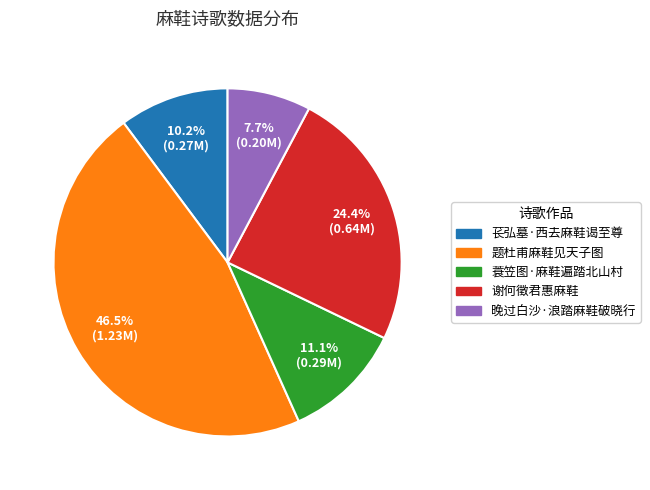

How many slices are in this pie chart?

5